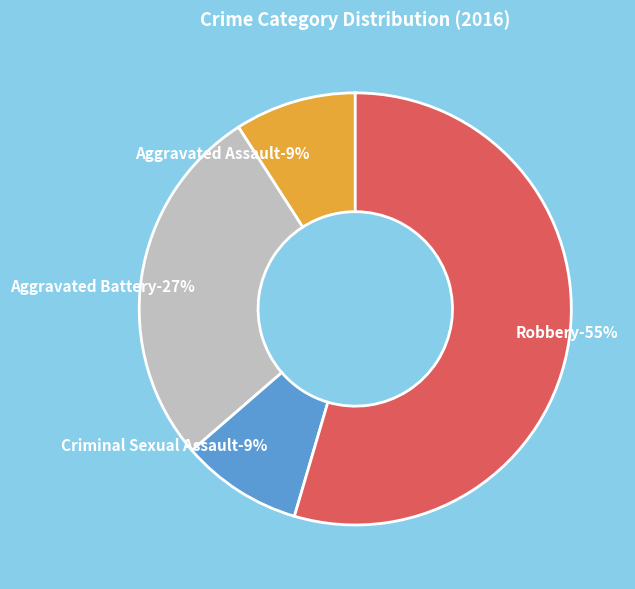

To the nearest percent, what percentage of the pie is Aggravated Assault?

9%